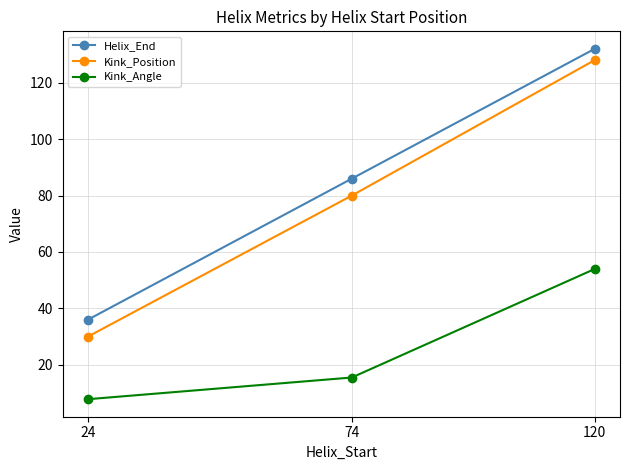

Which category has the highest value across all series?

120